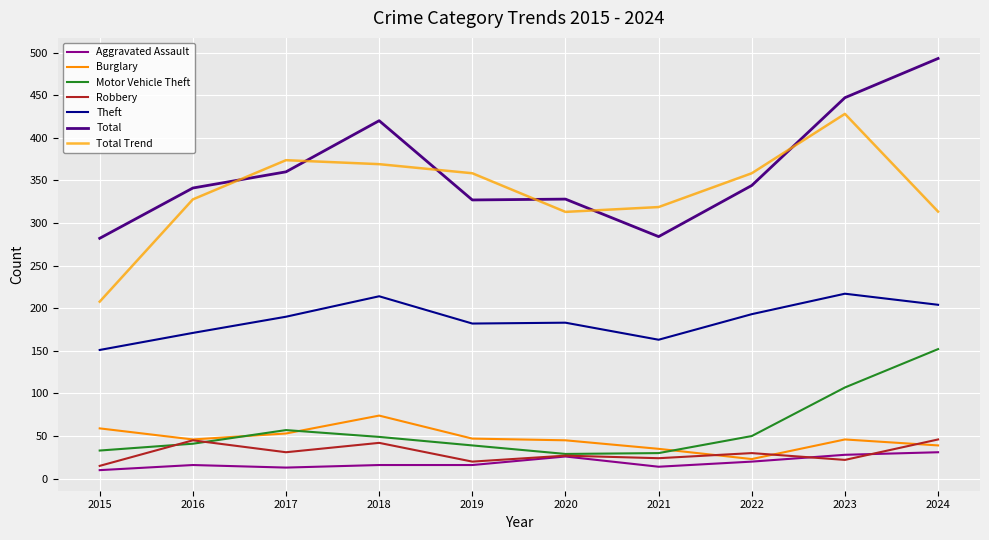

What is the total value across all series at 2018?

1184.0